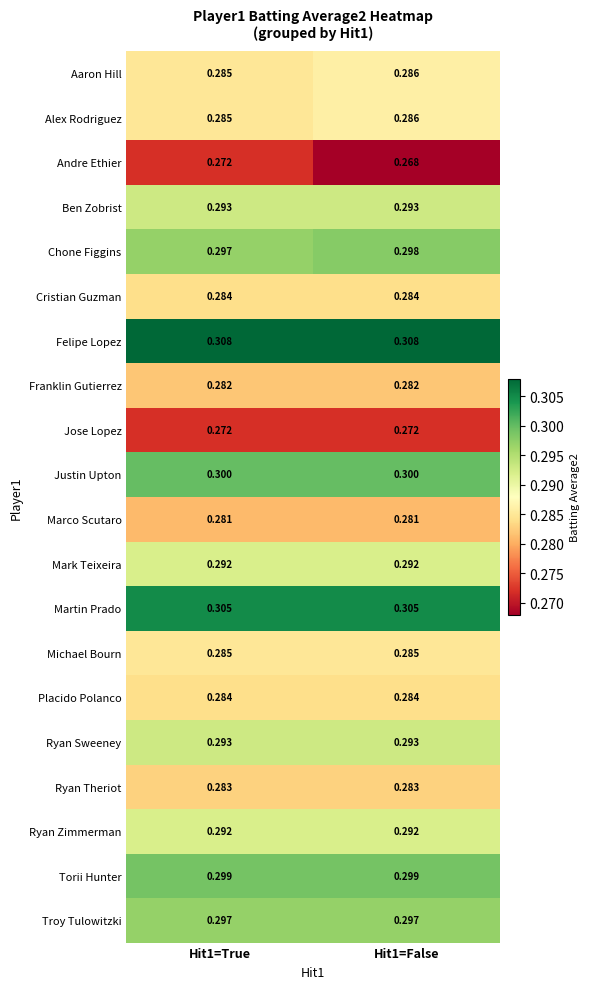

Which series has the largest total across all categories?

Felipe Lopez